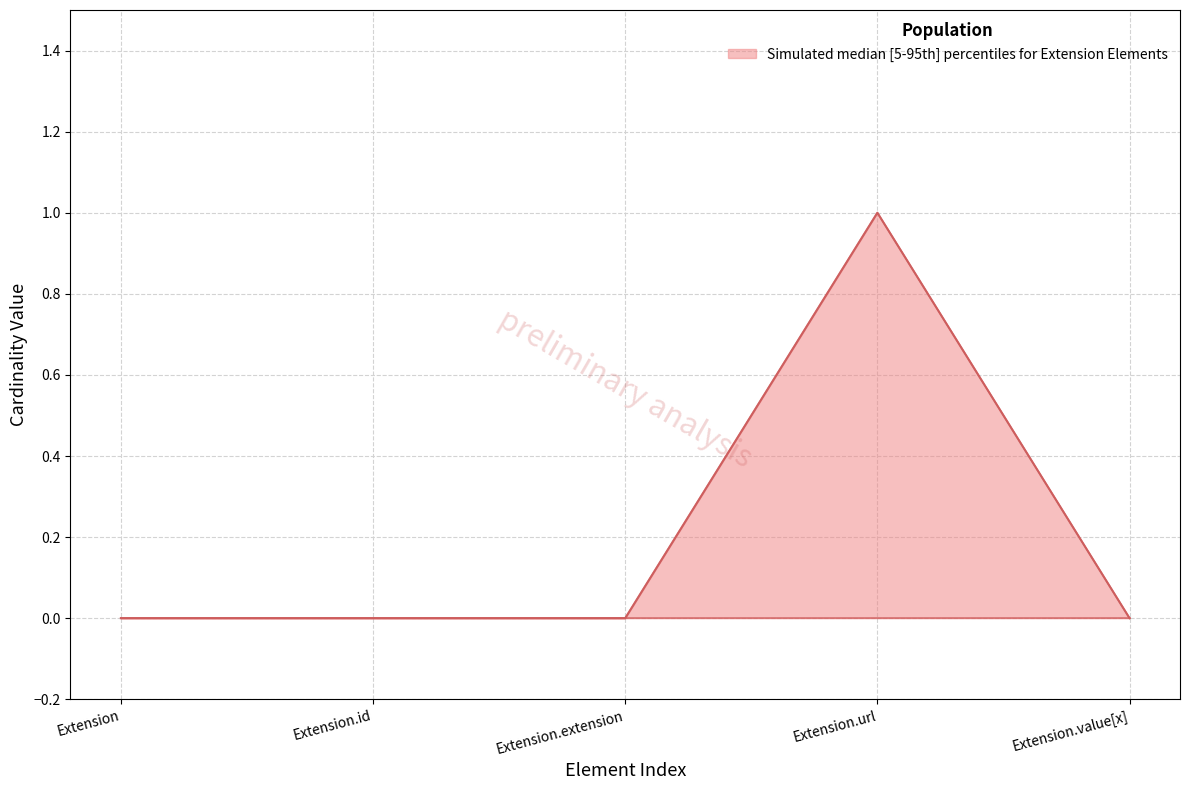

Count the number of data series in this chart.

1